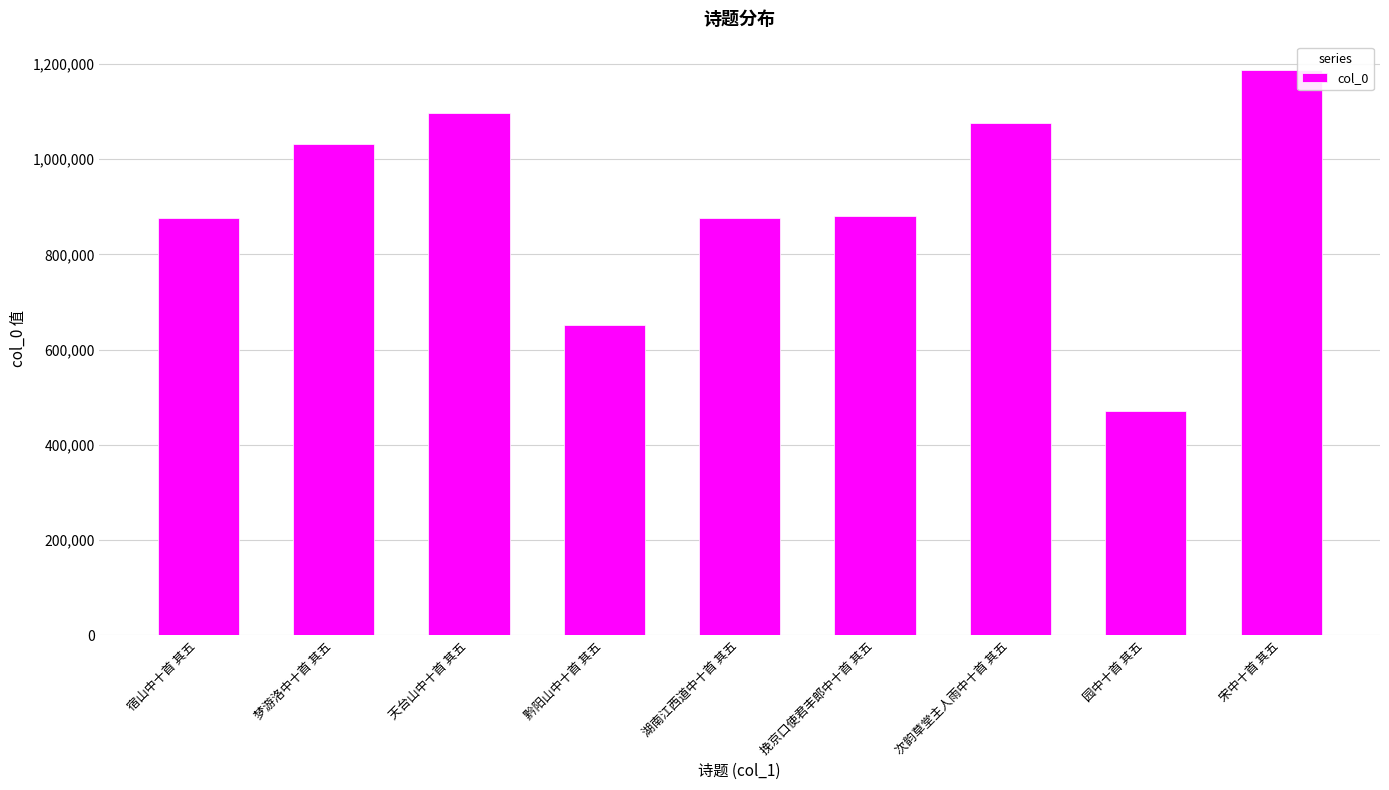

What is the change in value from 宿山中十首 其五 to 园中十首 其五?

-404676